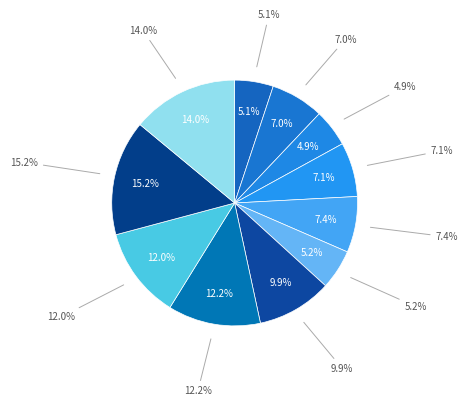

How many segments does this pie chart have?

11